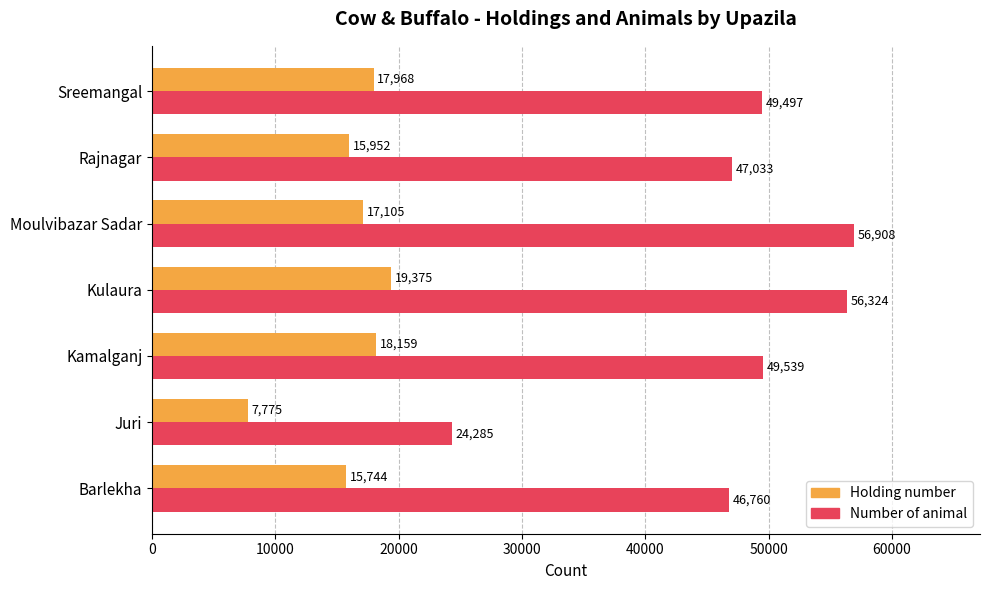

What is the spread (max minus min) of values at Juri?

16510